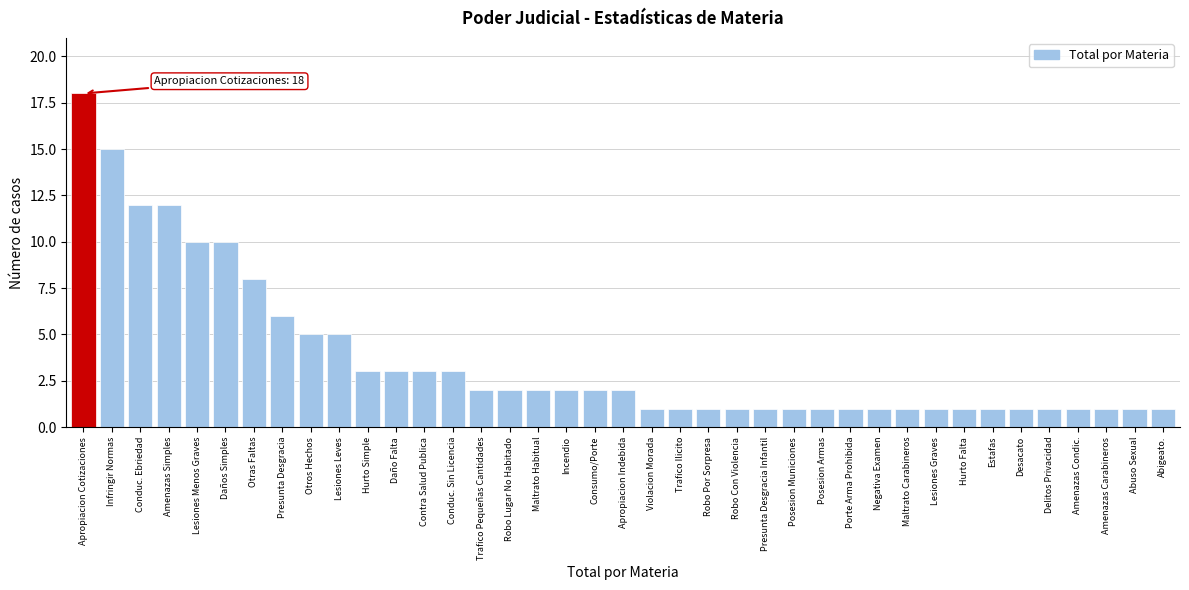

Which category has the highest value across all series?

Apropiacion Cotizaciones